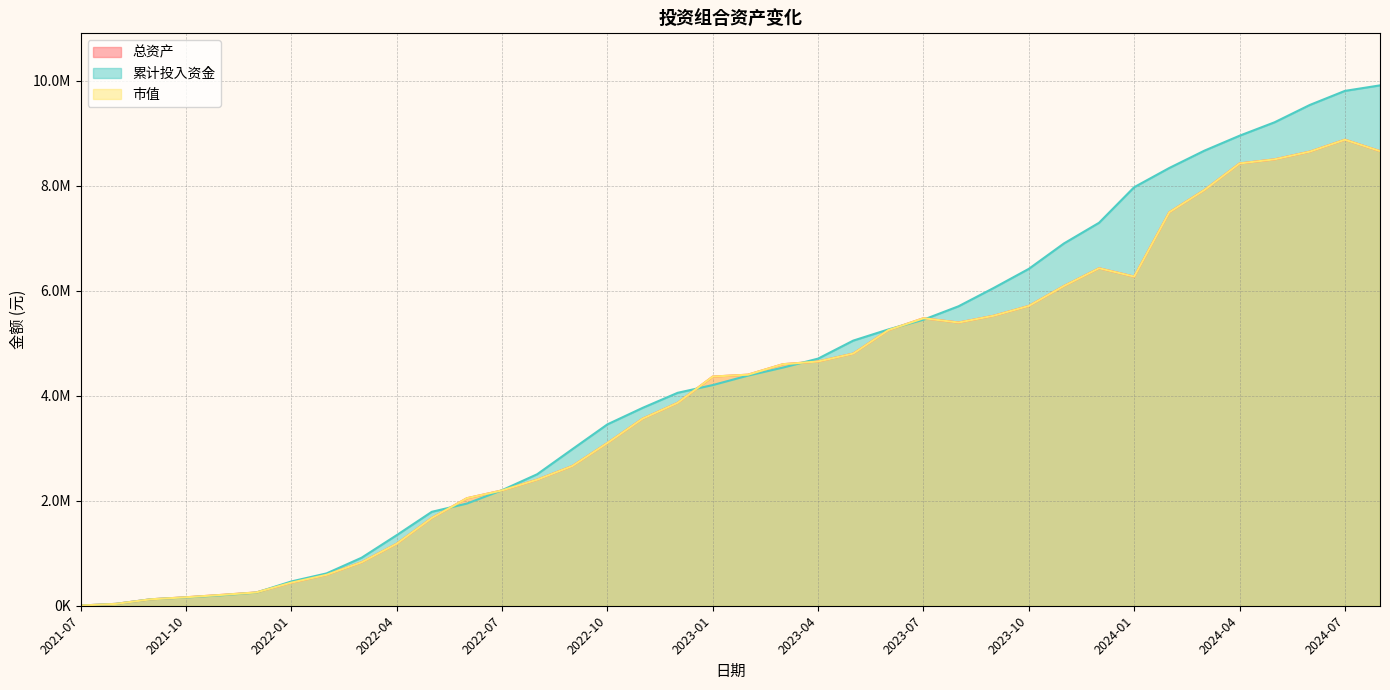

The value of 累计投入资金 at 2022-05 is 574436.1. True or false?

False